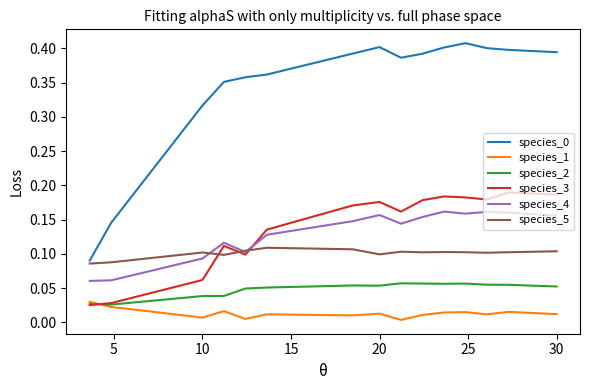

True or false: species_2 and species_4 cross at least once.

False